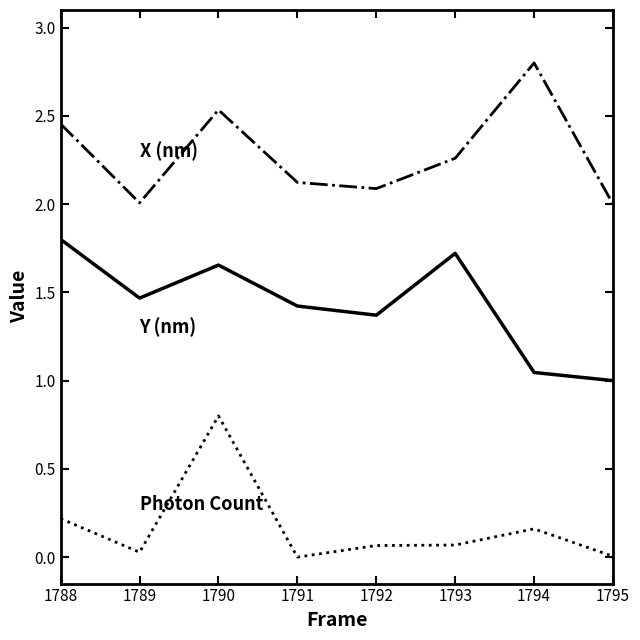

What is the total value across all series at 1790?

5.0